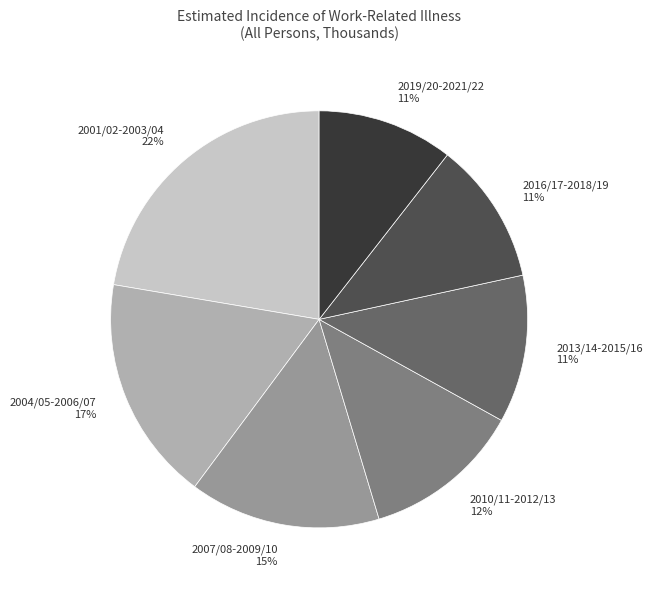

Approximately how many times larger is the value at 2001/02-2003/04 compared to 2010/11-2012/13?

1.8